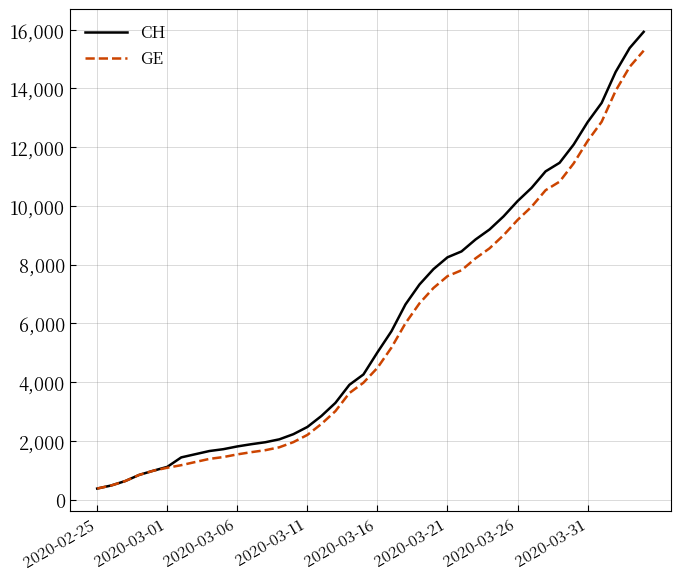

Does the chart display data point markers on the line(s)?

No